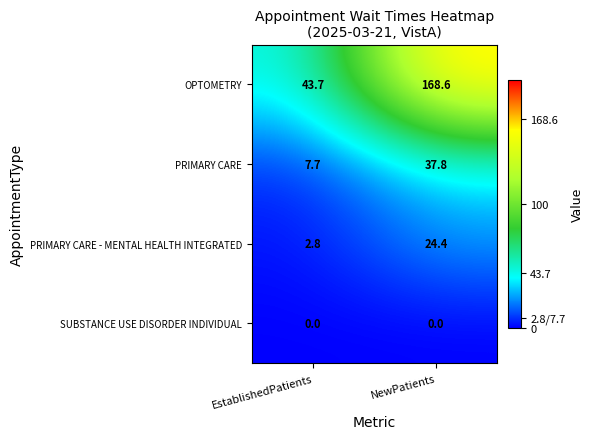

What is the difference between the maximum and minimum values in the PRIMARY CARE - MENTAL HEALTH INTEGRATED series?

21.6